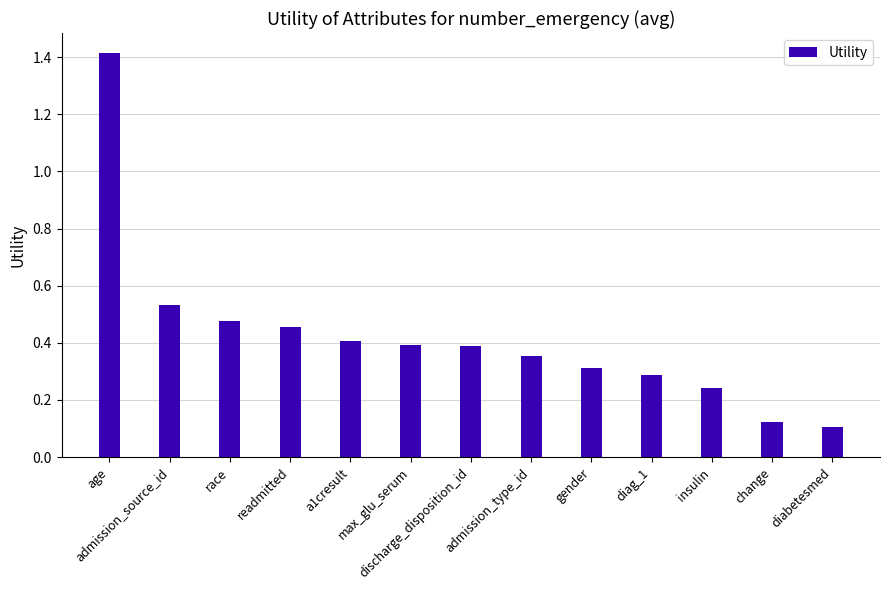

The value at age is 1.4. True or false?

True